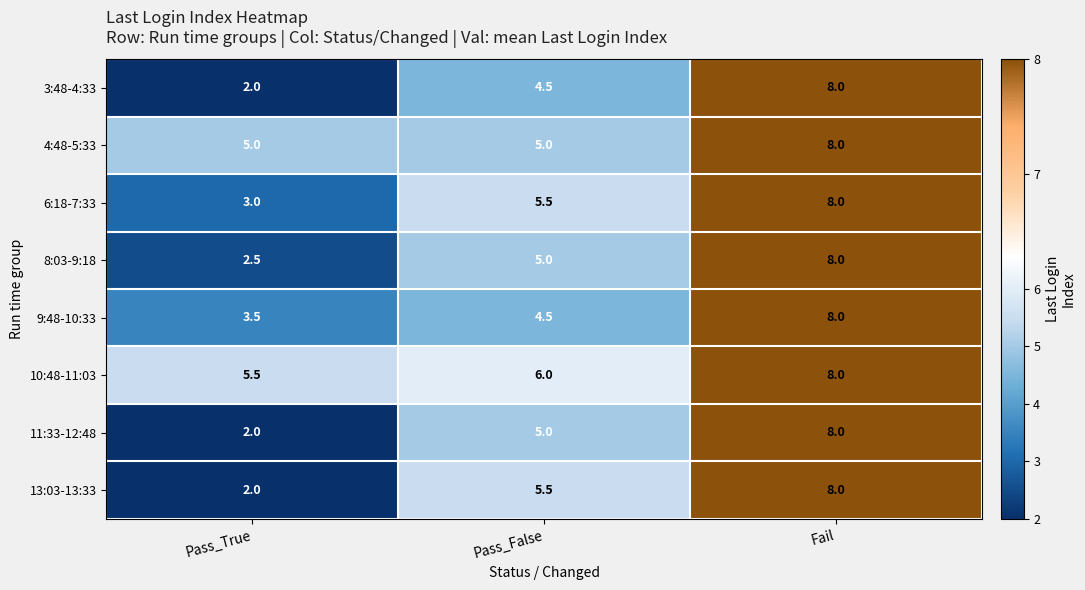

Reading left to right, what are all the values shown in this chart?

3:48-4:33: 2.0	4.5	8.0
4:48-5:33: 5.0	5.0	8.0
6:18-7:33: 3.0	5.5	8.0
8:03-9:18: 2.5	5.0	8.0
9:48-10:33: 3.5	4.5	8.0
10:48-11:03: 5.5	6.0	8.0
11:33-12:48: 2.0	5.0	8.0
13:03-13:33: 2.0	5.5	8.0